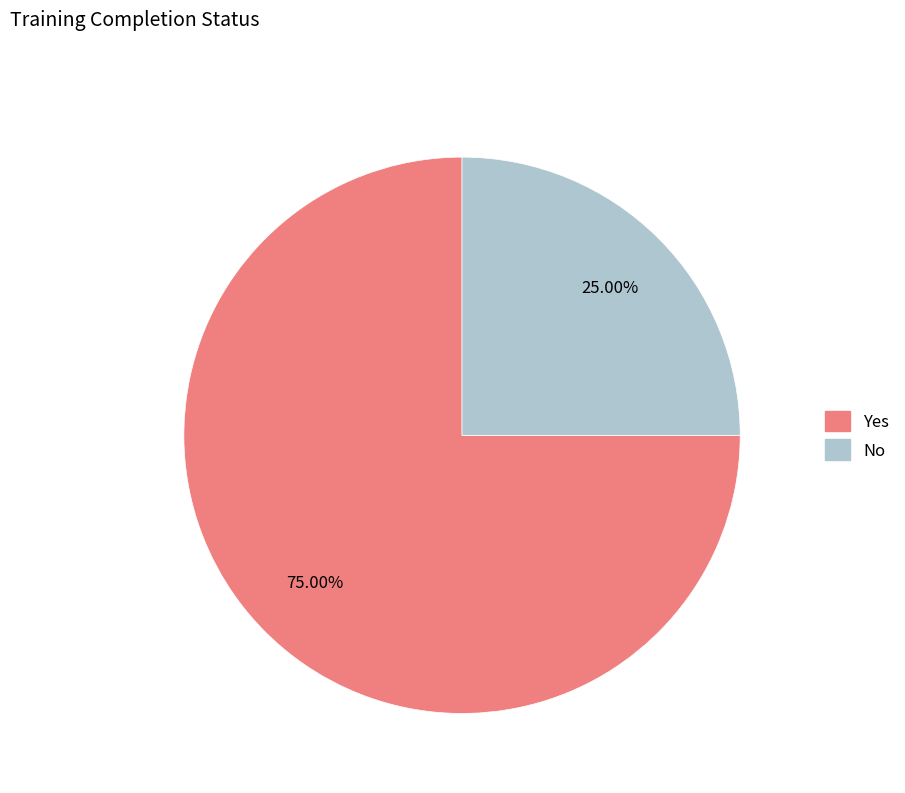

Which category has the smallest portion of the pie?

No